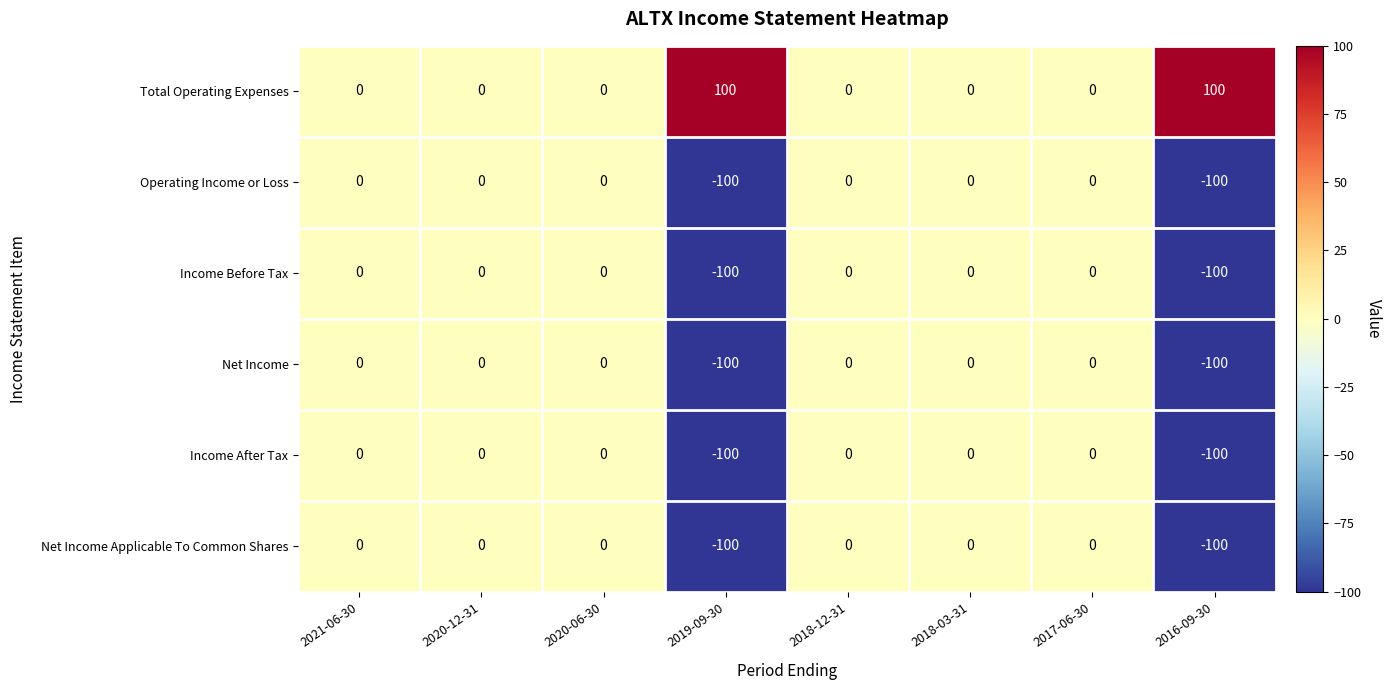

What is the average value of the Income After Tax series?

-25